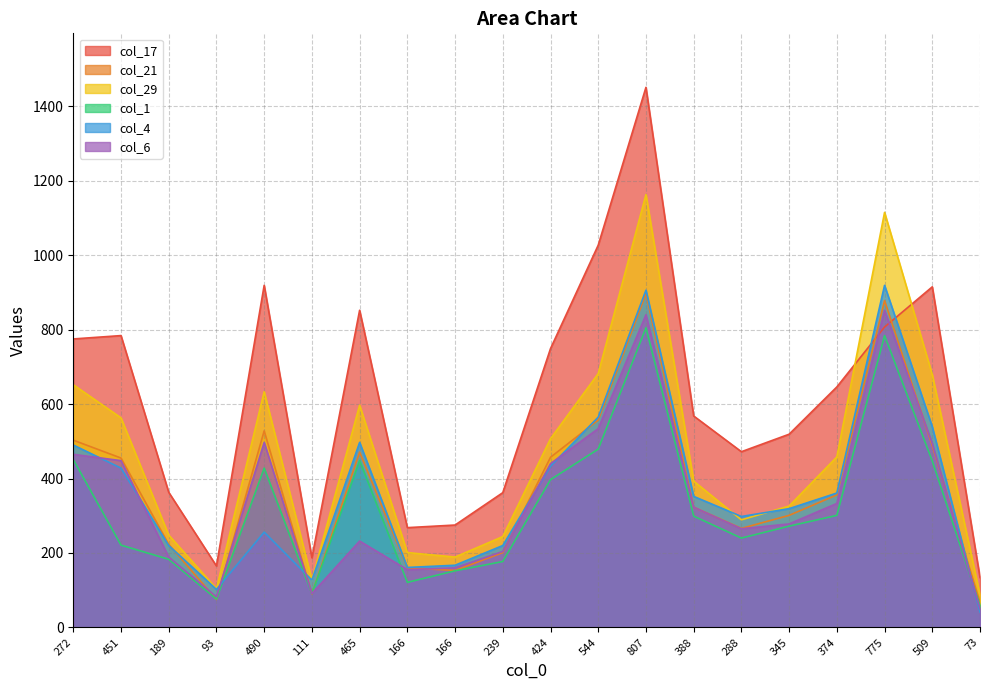

Rank the series by their maximum value, from lowest to highest.

col_1, col_6, col_21, col_4, col_29, col_17